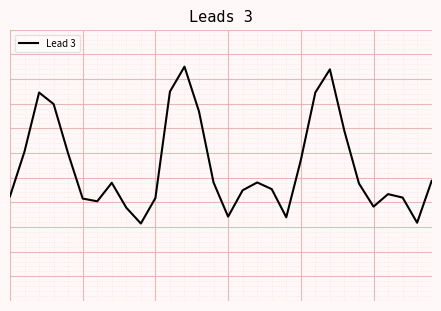

Is this an area chart (filled region under the line)?

No